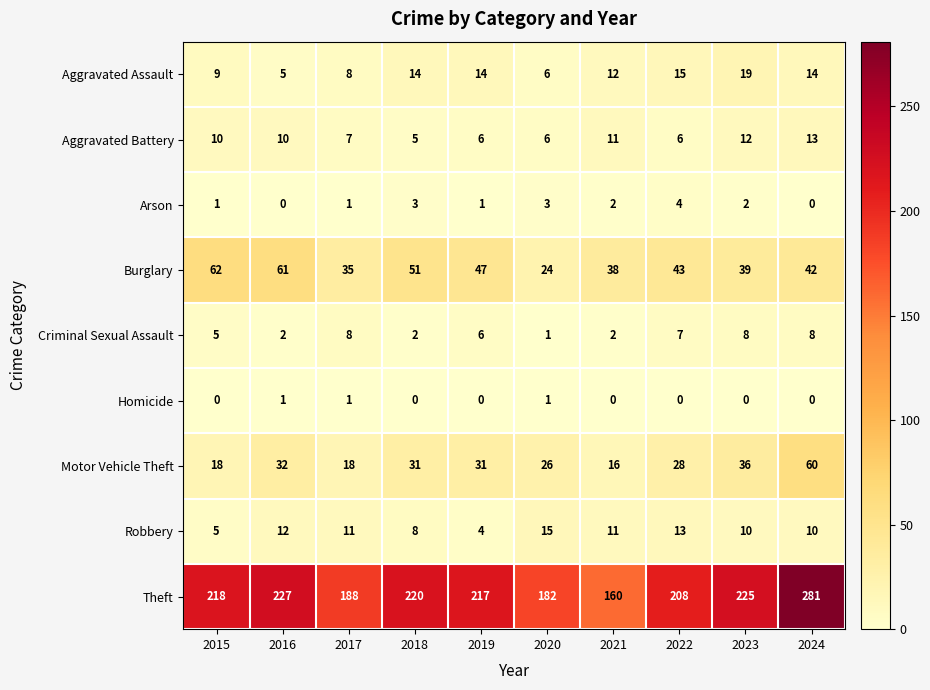

What is the average value of the Aggravated Assault series?

12